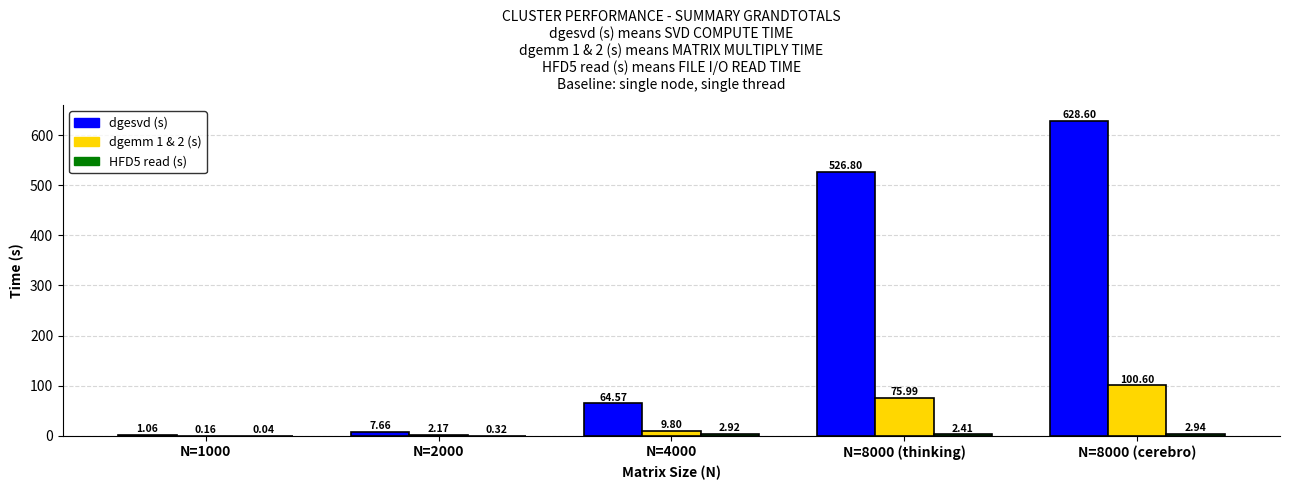

What is the sum of the dgemm 1 & 2 (s) values at N=8000 (cerebro) and N=4000?

110.4